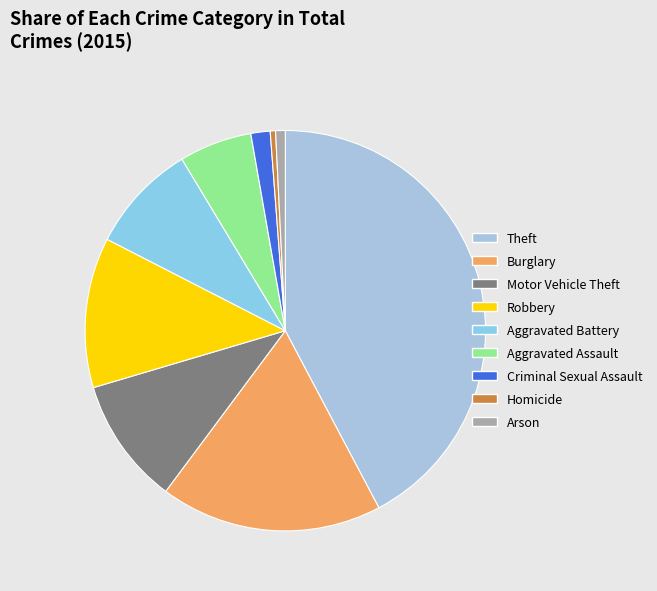

What percentage do Homicide and Criminal Sexual Assault together represent?

2.0%